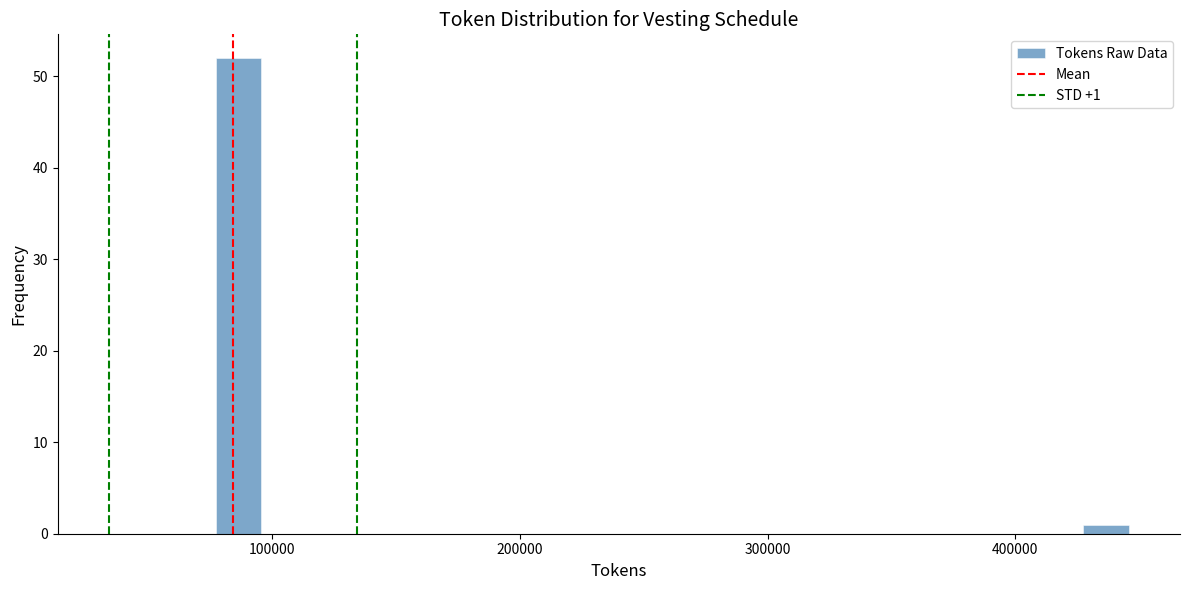

Around what value on the x-axis is the tallest bar? Give the approximate position of its centre, as read against the axis.

90000